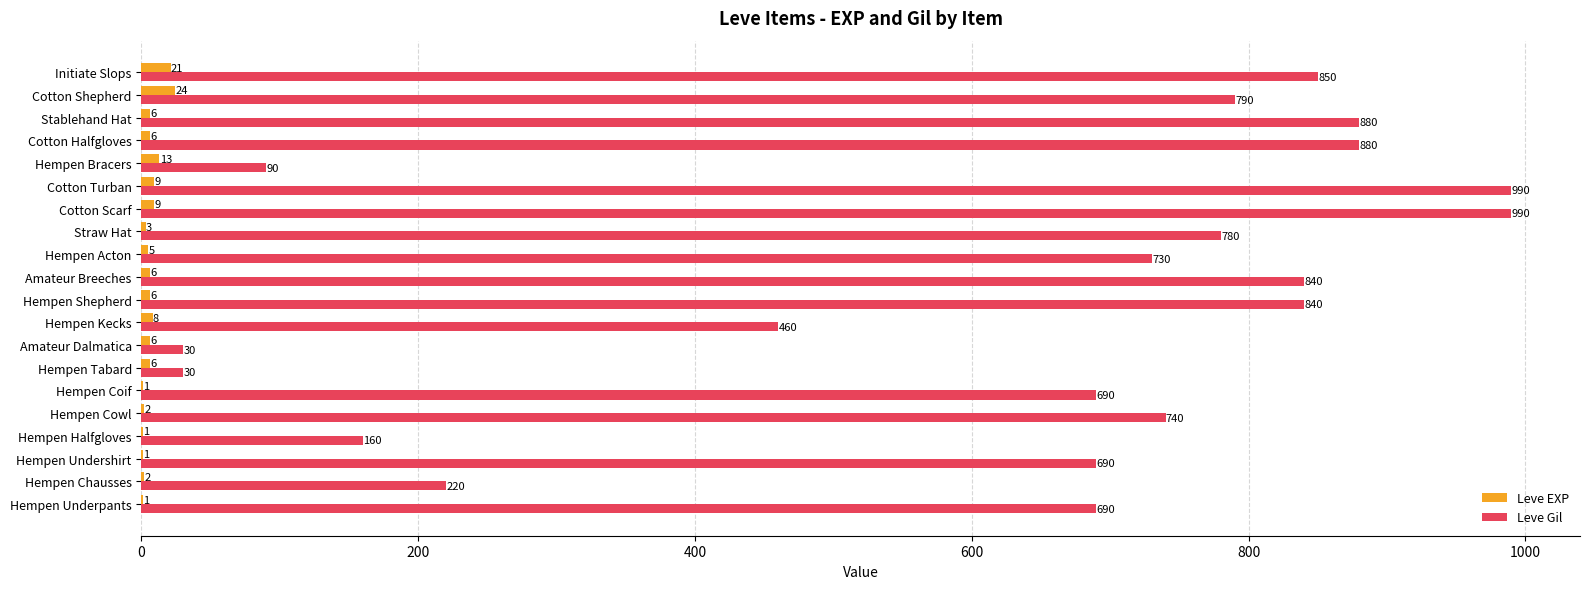

Is the value of Leve Gil at Hempen Coif greater than the value of Leve EXP at Hempen Coif?

Yes